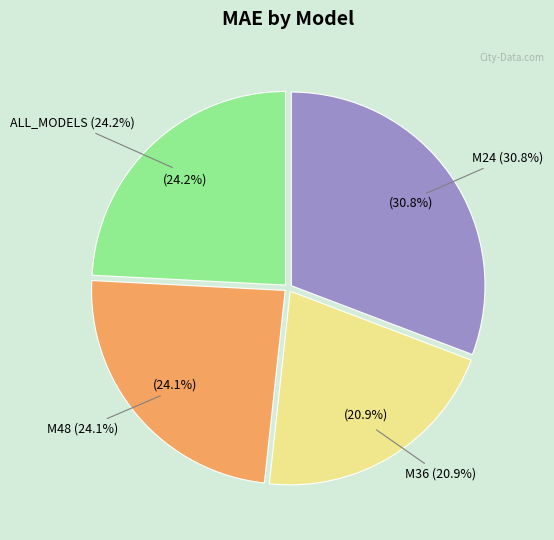

What percentage is the M48 slice, to the nearest percent?

24%